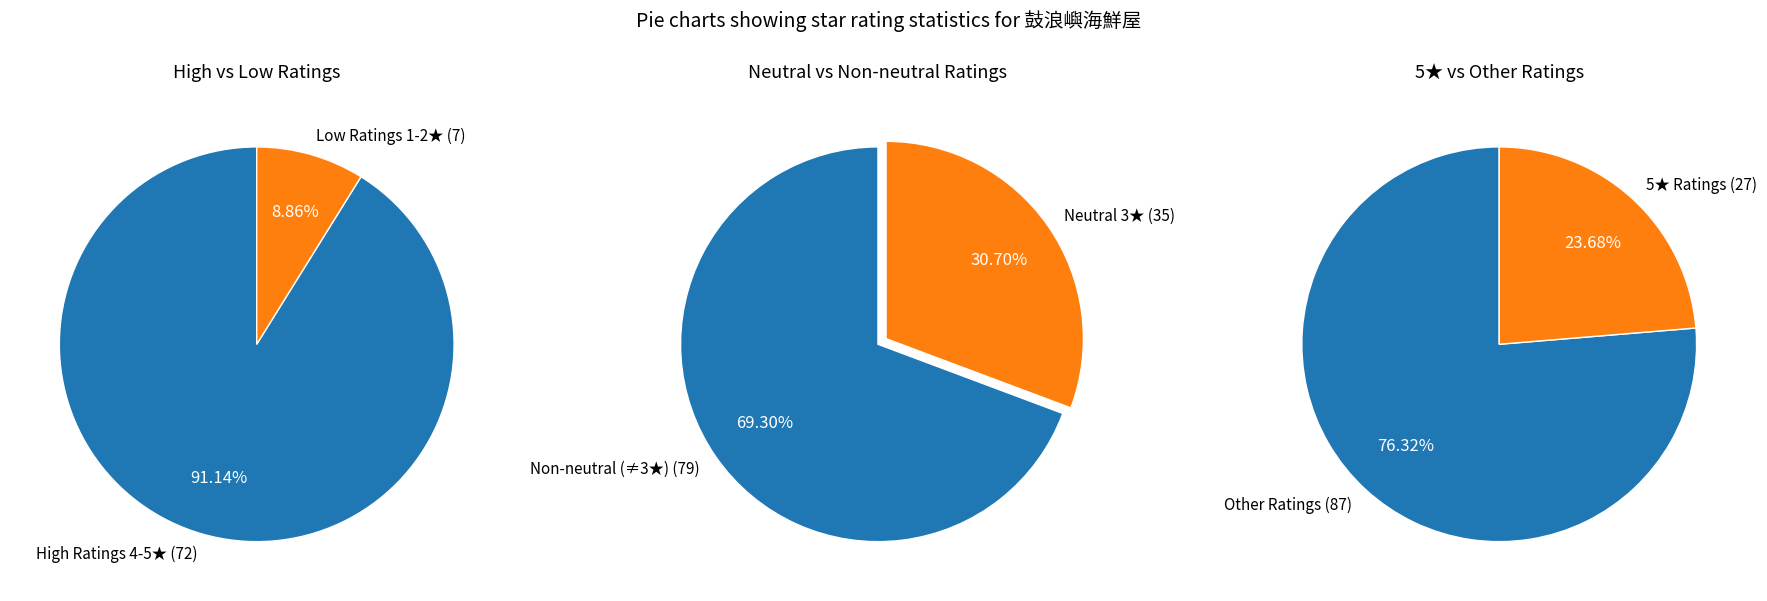

Between 2 star and 5 star, which is larger?

5 star